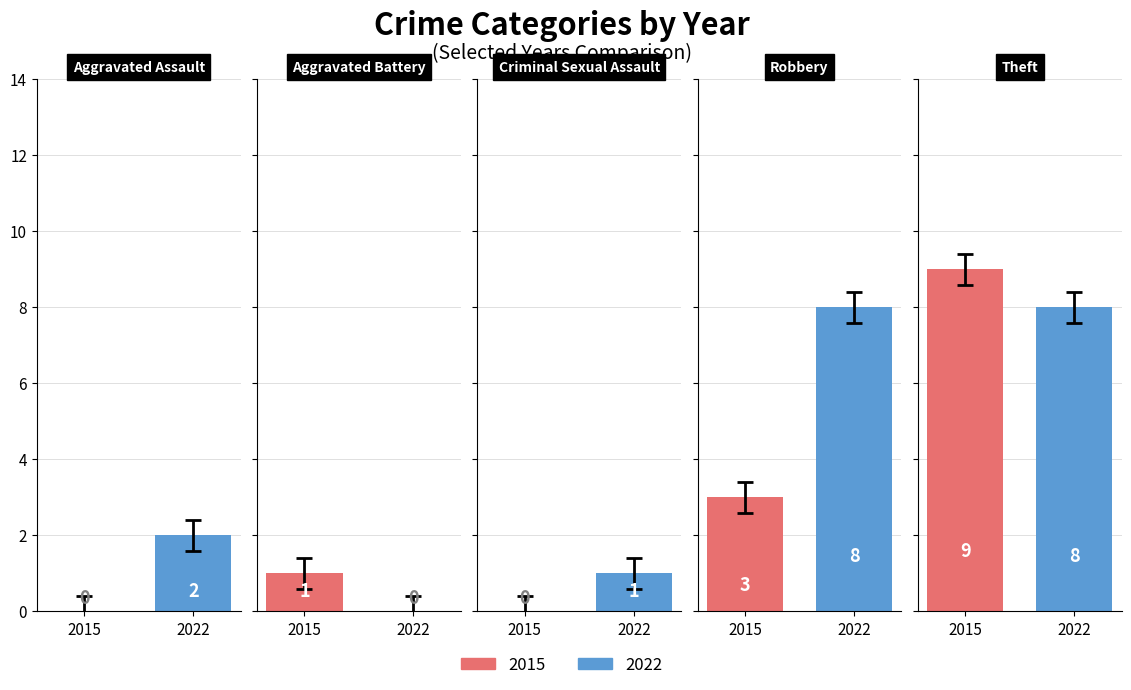

Count the 2022 values in the range 1 to 8.

4